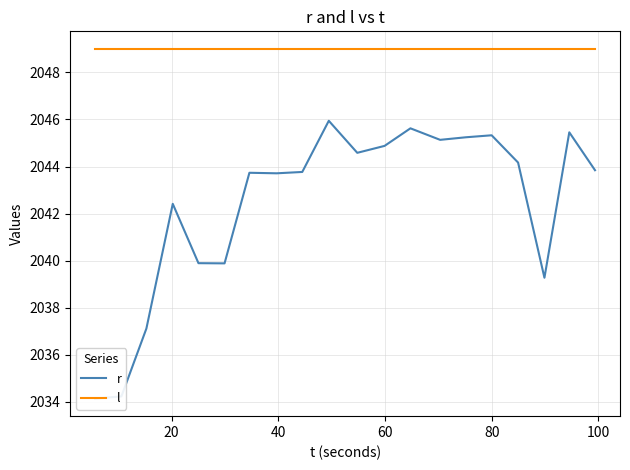

True or false: r and l cross at least once.

False